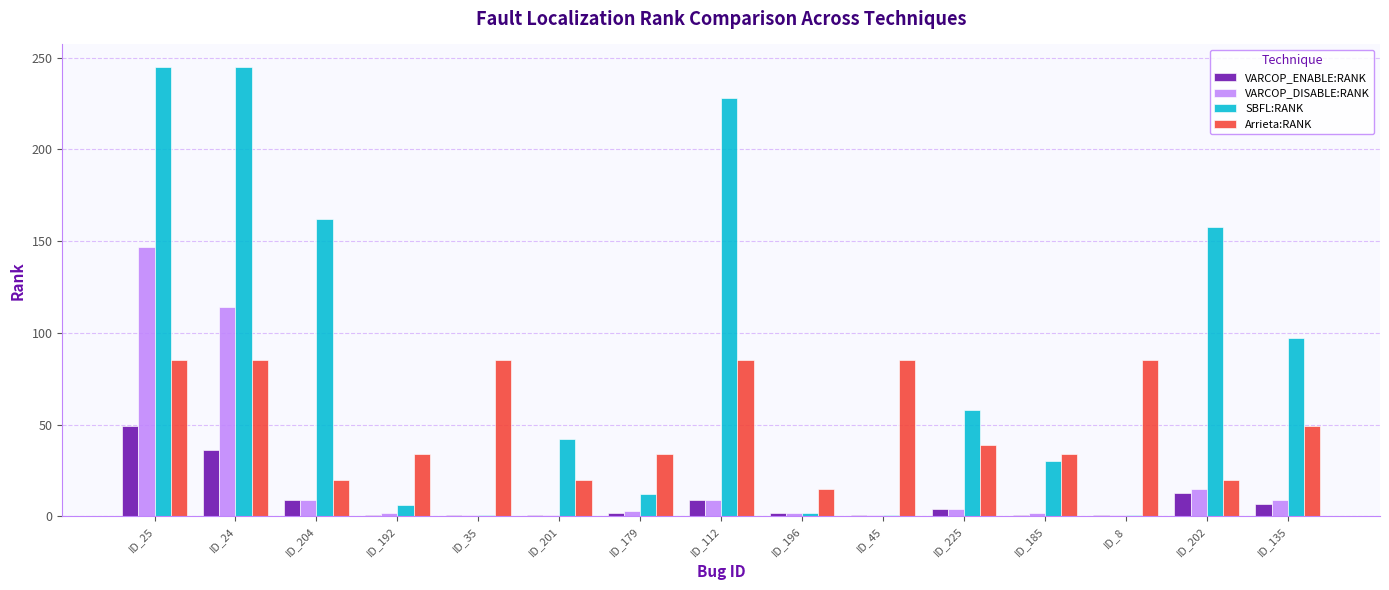

At which label is SBFL:RANK closest to 123?

ID_135